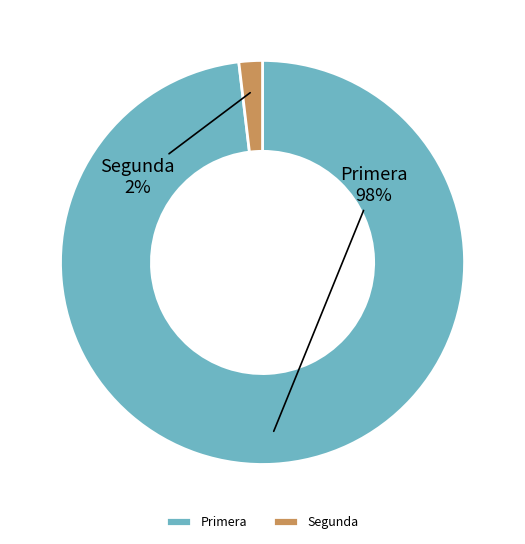

Does any single category account for the majority?

Yes